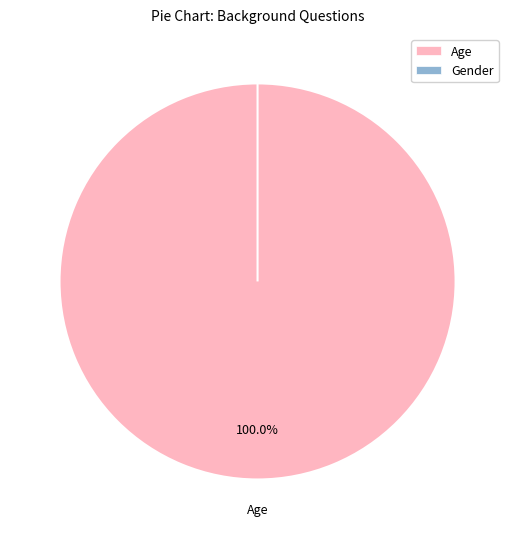

To the nearest percent, what is the difference between the Age and Gender slice percentages?

100%